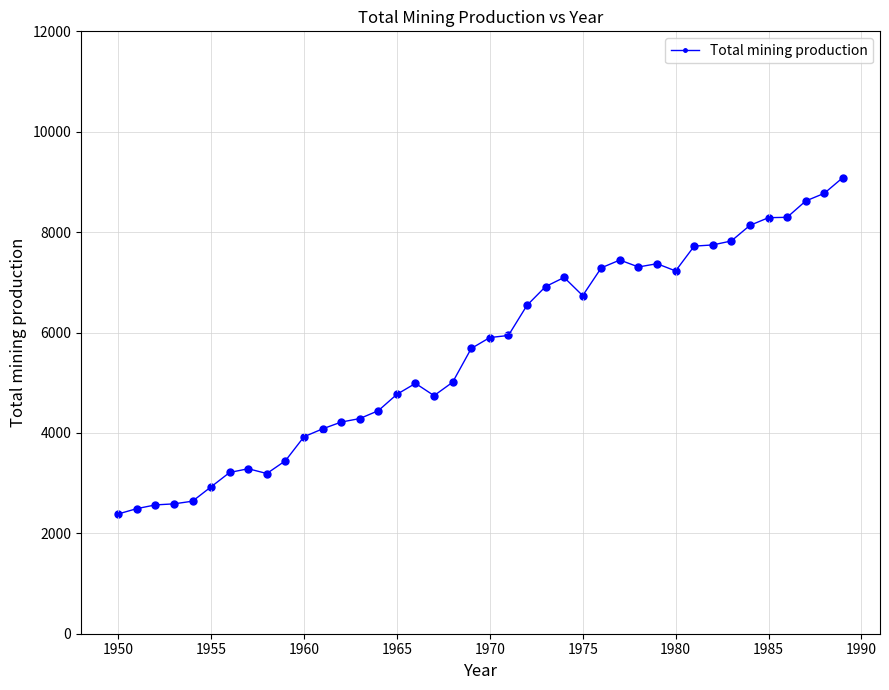

What is the minimum value shown in the chart?

2385.7